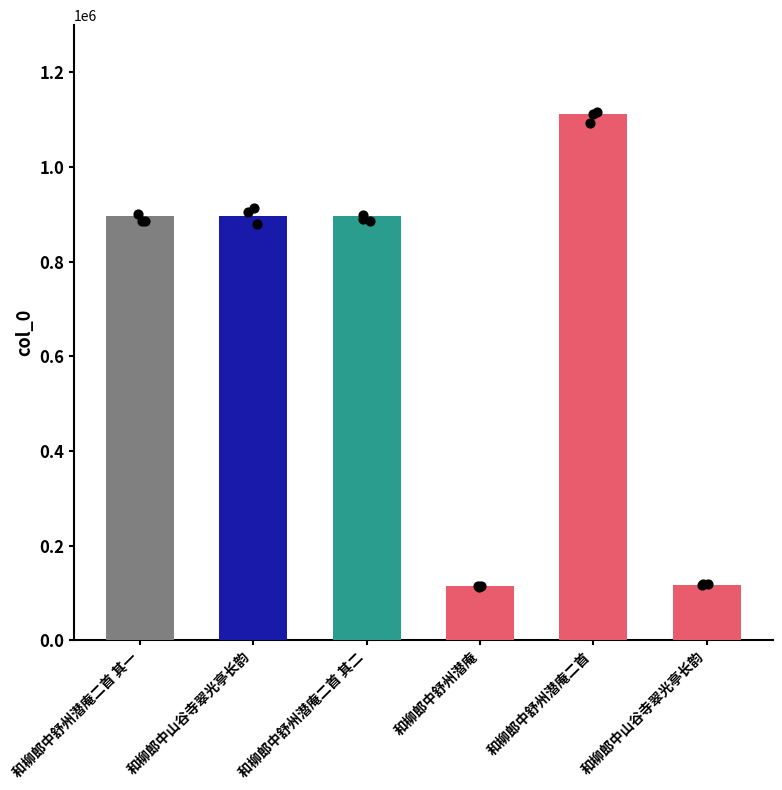

What is the ratio of the value at 和柳郎中山谷寺翠光亭长韵 to the value at 和柳郎中山谷寺翠光亭长韵?

0.1